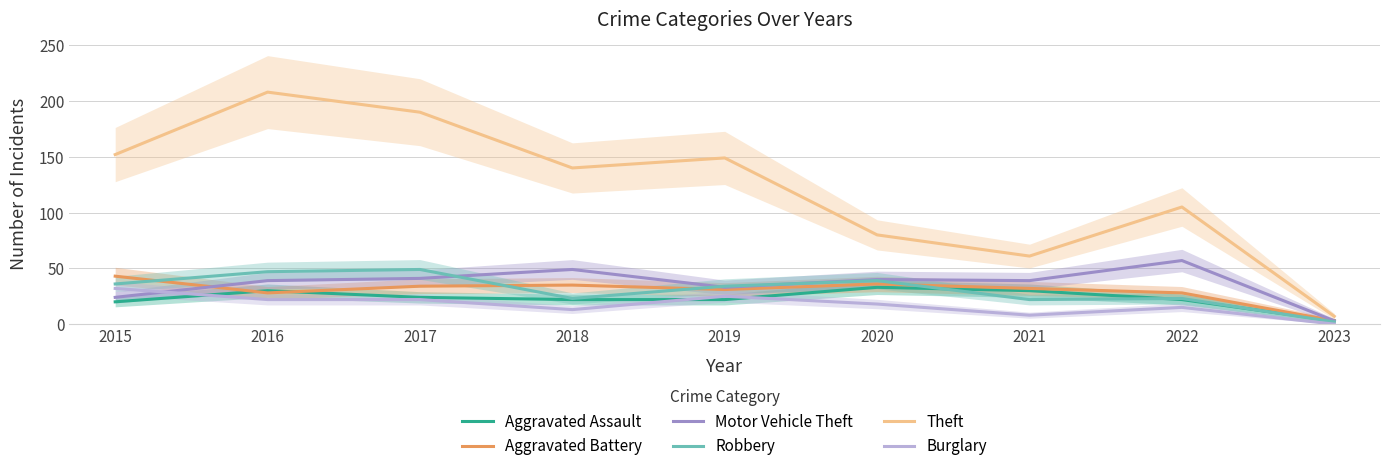

What is the value of the Burglary point at the 7th from the left?

8